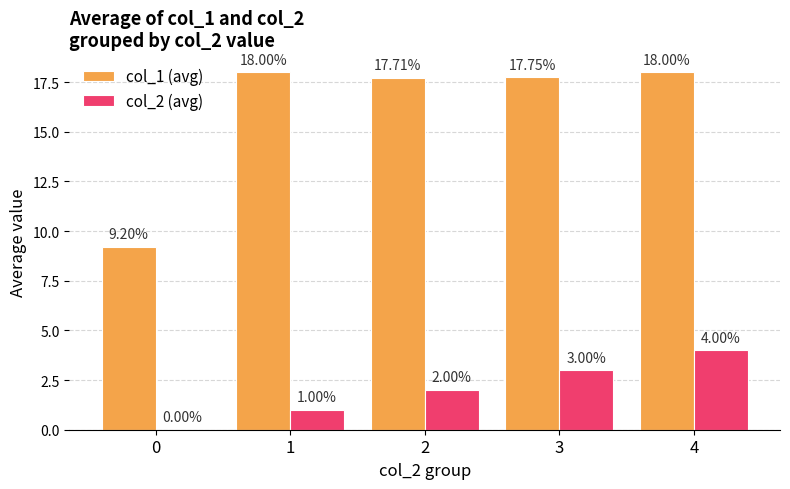

Count the number of data series in this chart.

2